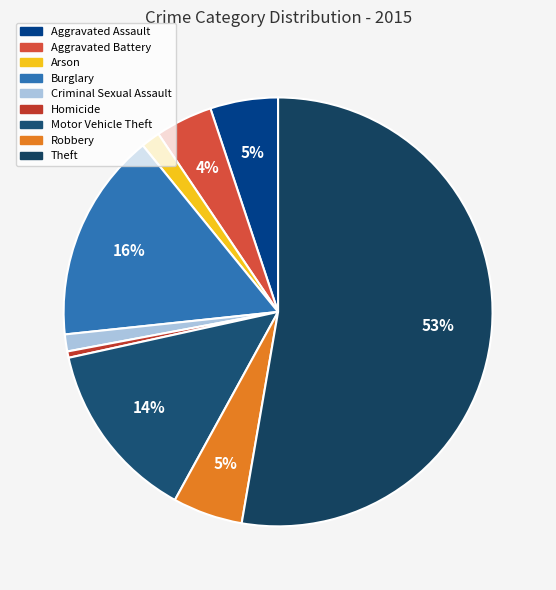

Count the number of slices in the pie.

9